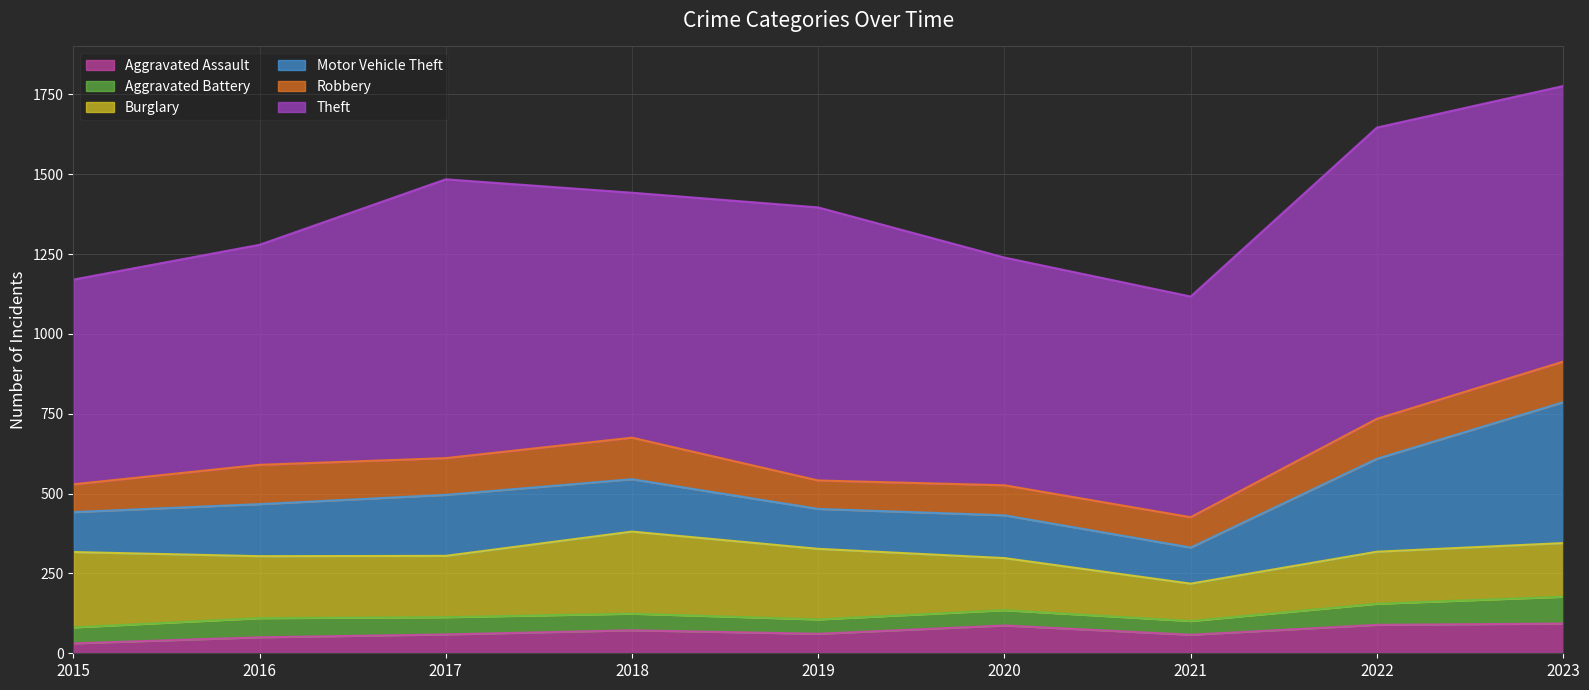

What is the total value across all series at 2016?

1279